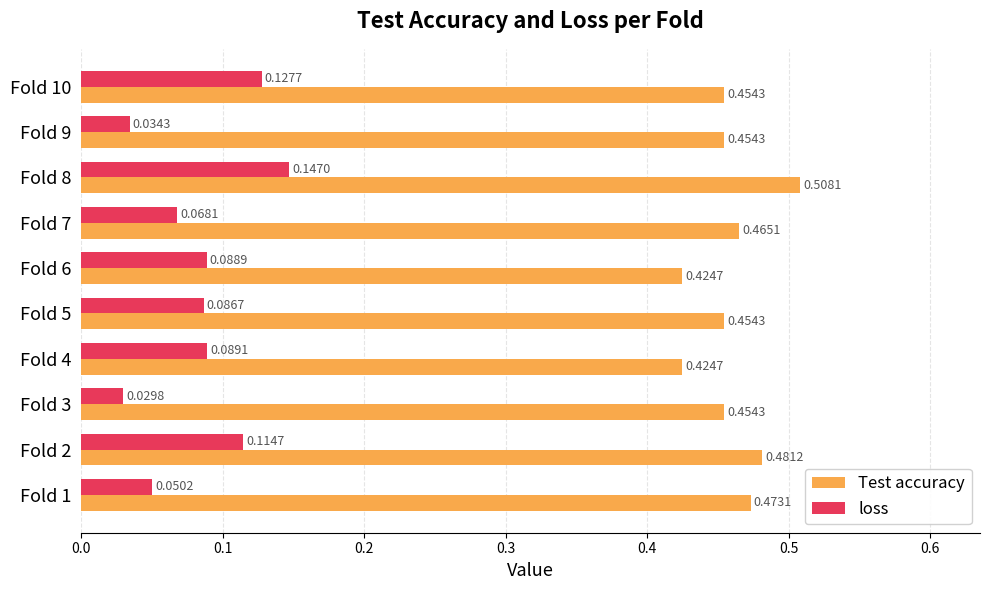

What is the sum of all Test accuracy values?

4.6